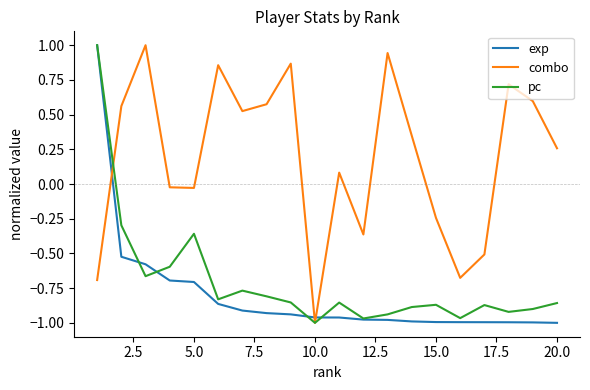

Which series has the largest total across all categories?

combo